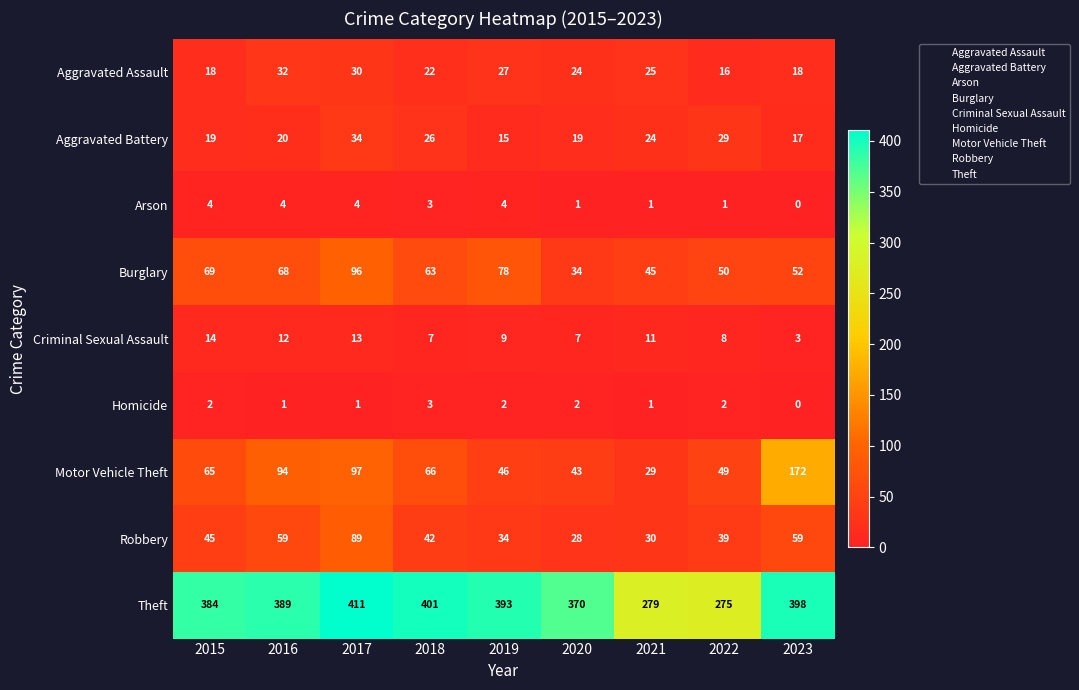

List the labels in order of Burglary value, largest first.

2017, 2019, 2015, 2016, 2018, 2023, 2022, 2021, 2020